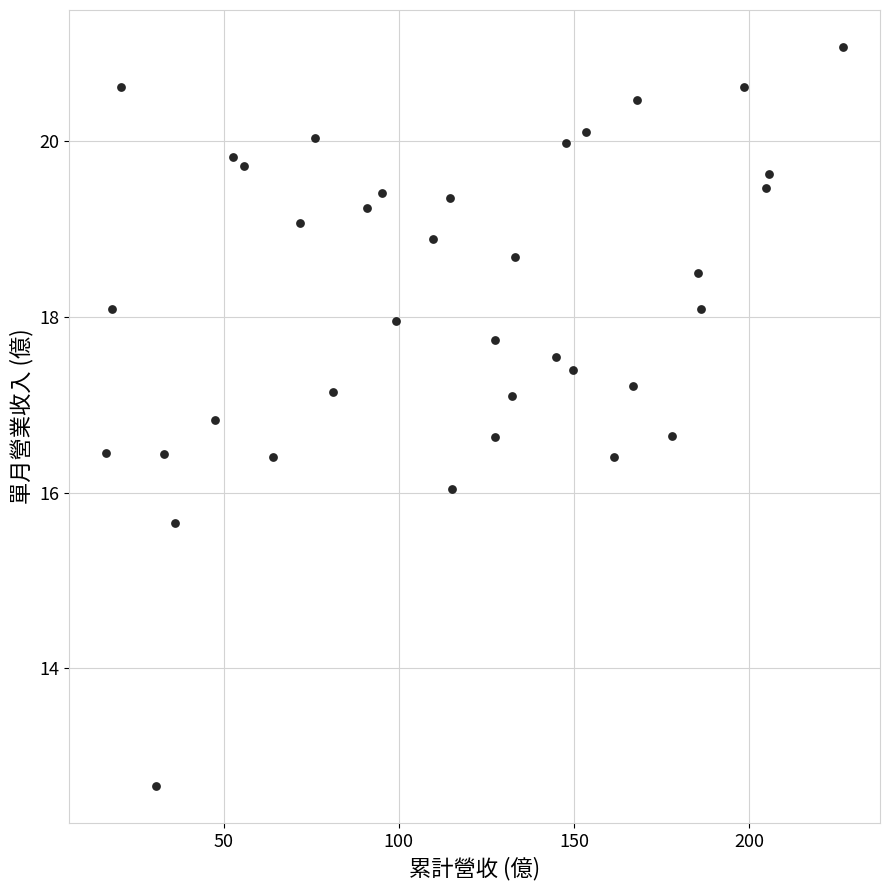

What is the range of X values (max minus min)?

210.4